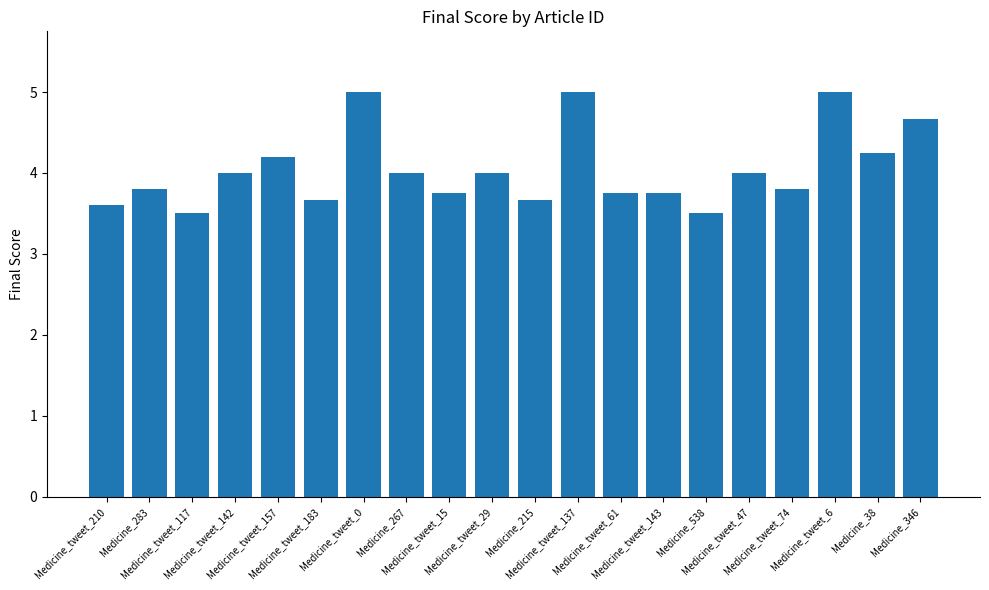

What is the sum of all values?

80.9